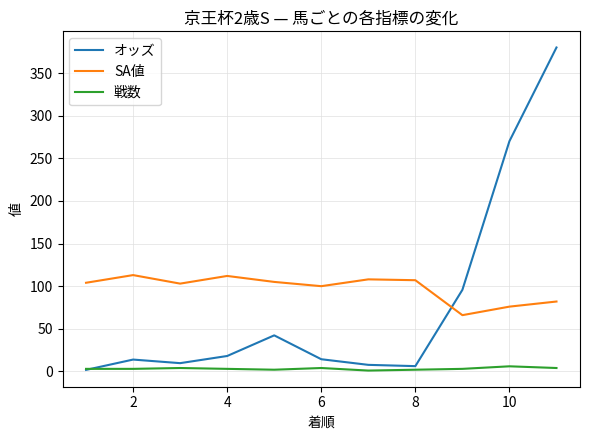

What are all the series names shown in the legend?

オッズ, SA値, 戦数